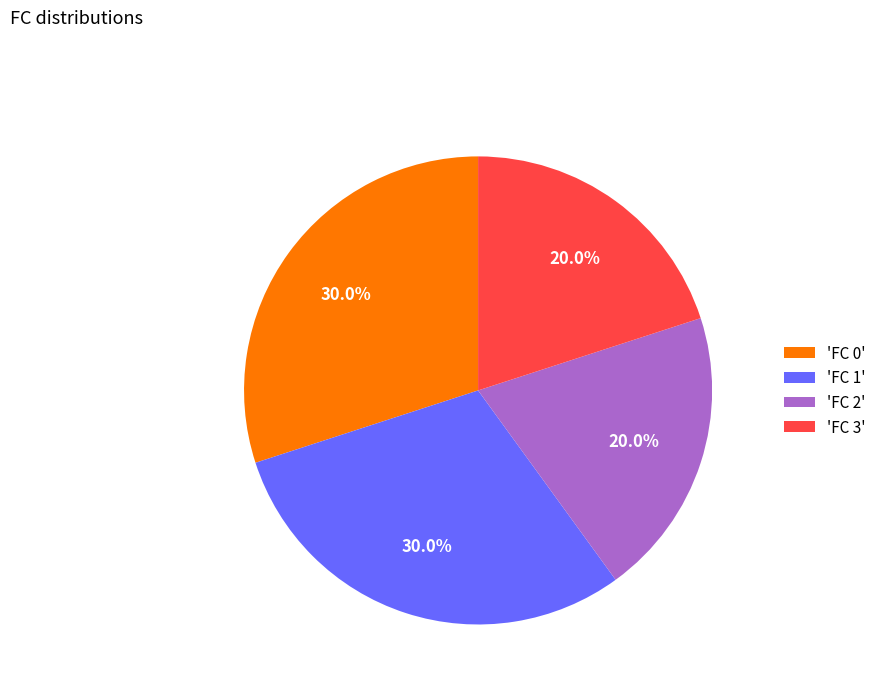

Is there any slice that represents more than half of the pie?

No